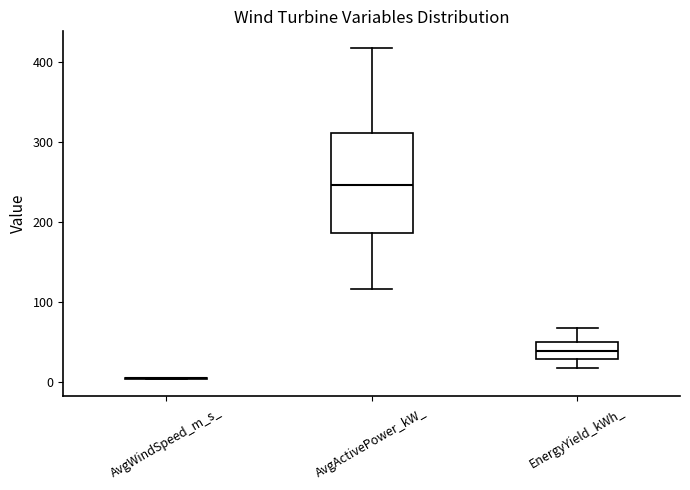

Where does the lower whisker of the box for EnergyYield_kWh_ end on the y-axis? The values are not printed on the chart, so give them approximately, as read against the axis.

20